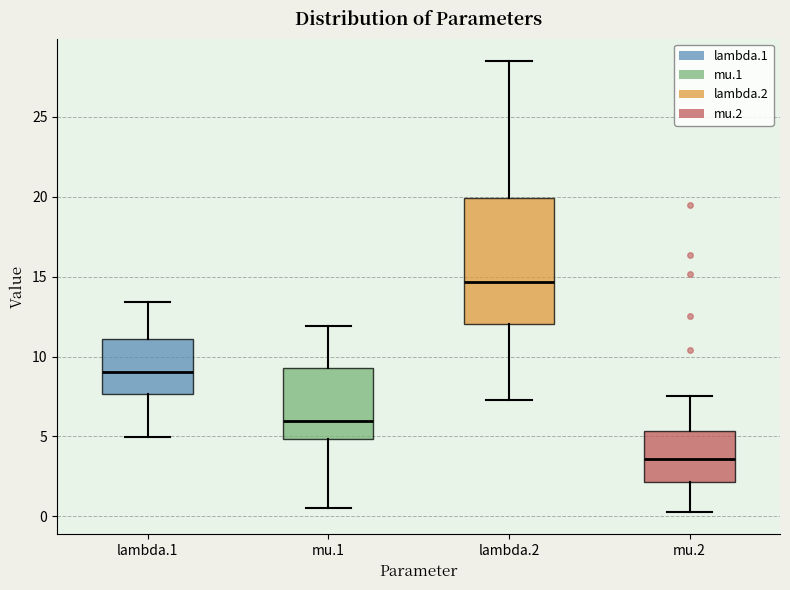

Reading left to right, transcribe this box plot: for each box, give where its median line is, the range the box spans, and where its two whiskers end, as read against the y-axis. The values are not printed on the chart, so give them approximately, as read against the axis.

lambda.1: median 9.0, box 7.5 to 11.0, whiskers 5.0 to 13.5
mu.1: median 6.0, box 5.0 to 9.5, whiskers 0.5 to 12.0
lambda.2: median 14.5, box 12.0 to 20.0, whiskers 7.5 to 28.5
mu.2: median 3.5, box 2.0 to 5.5, whiskers 0.5 to 7.5